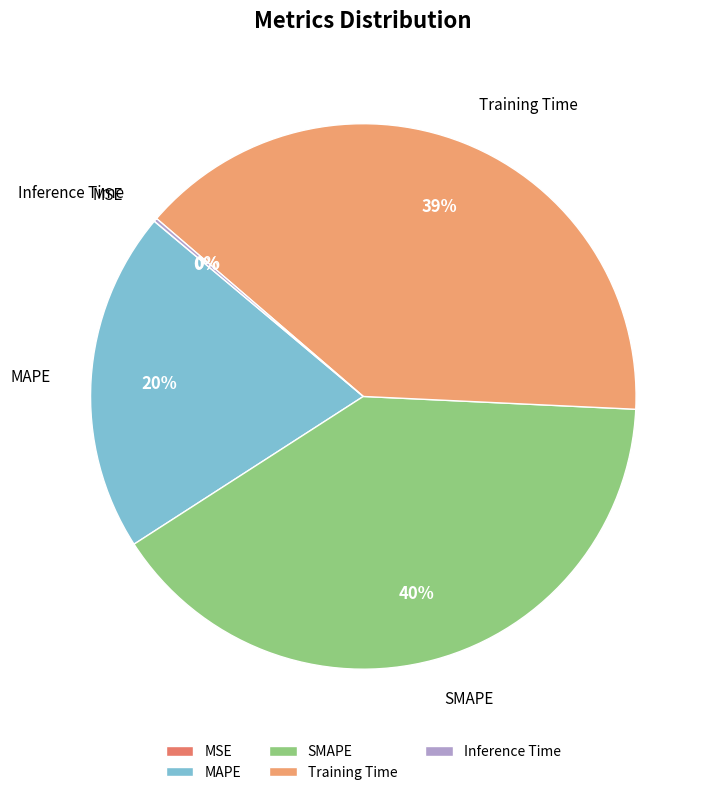

To the nearest percent, what portion does MAPE represent?

20%